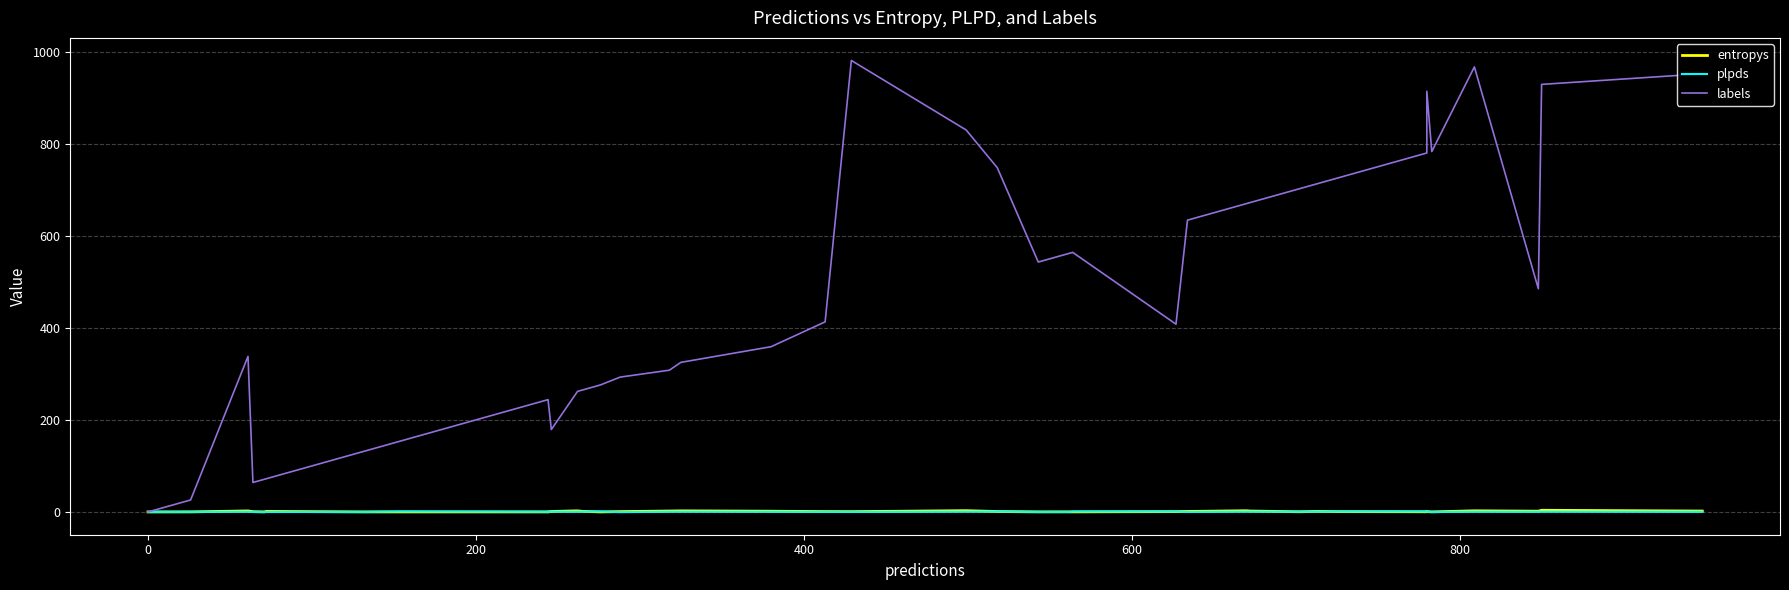

What are all the series names shown in the legend?

entropys, plpds, labels